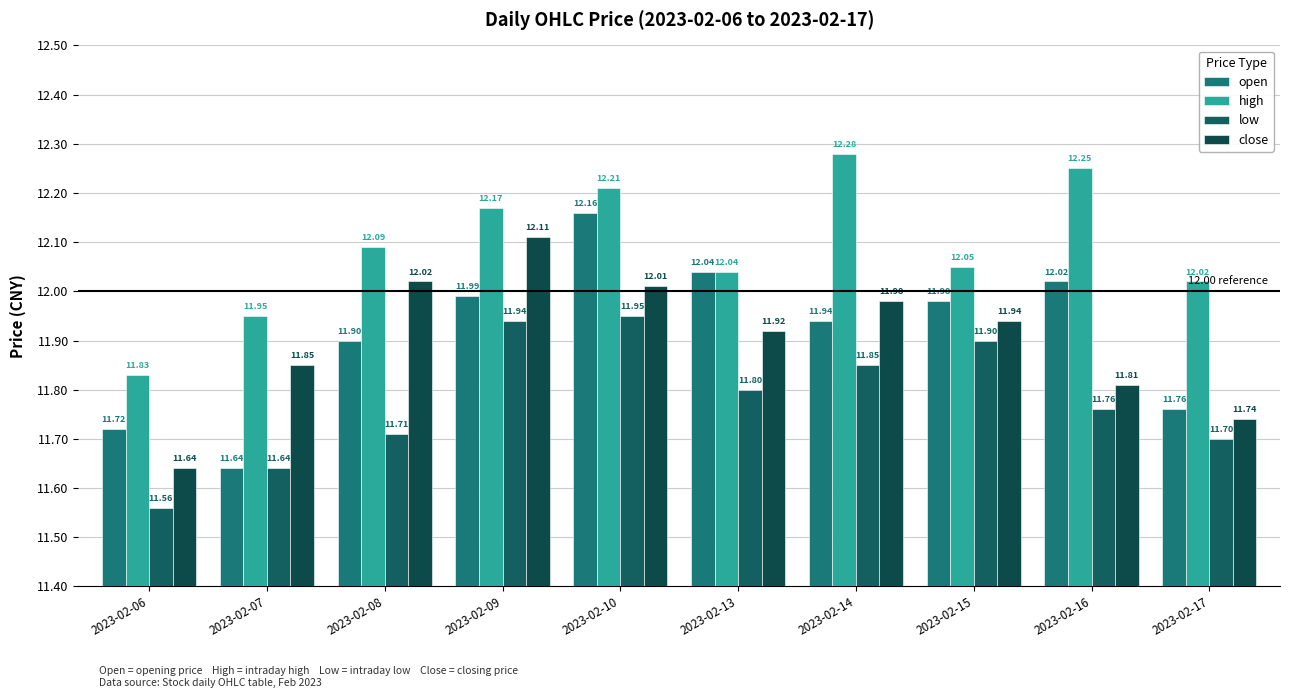

What is the greatest value displayed?

12.3